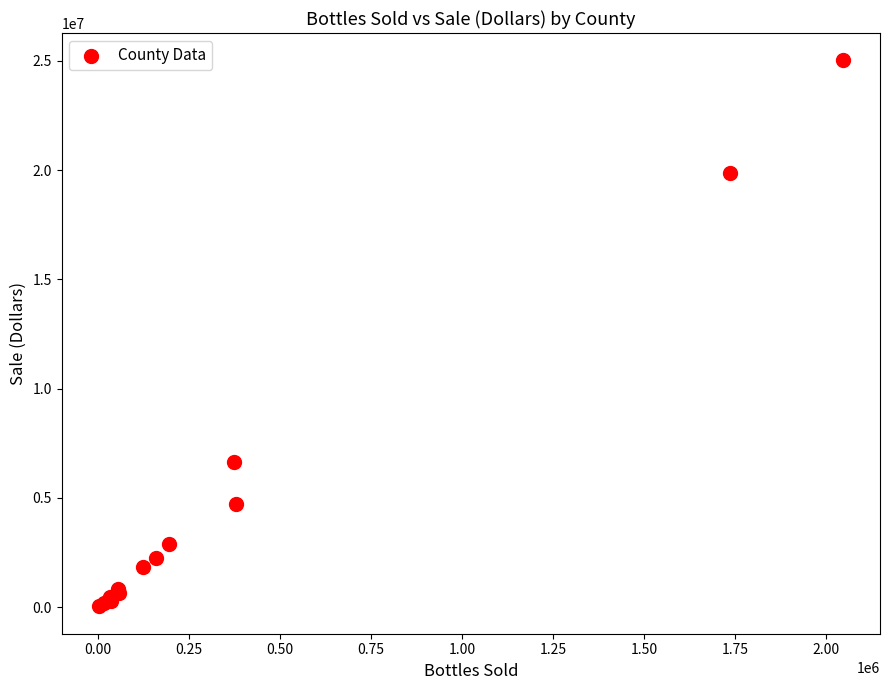

What Y value in the scatter plot is closest to 12529348?

6621362.8